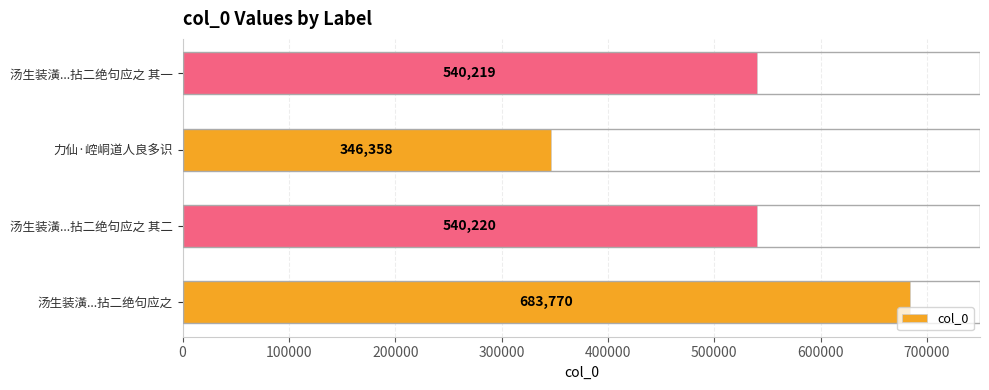

How many data points does each series have?

4